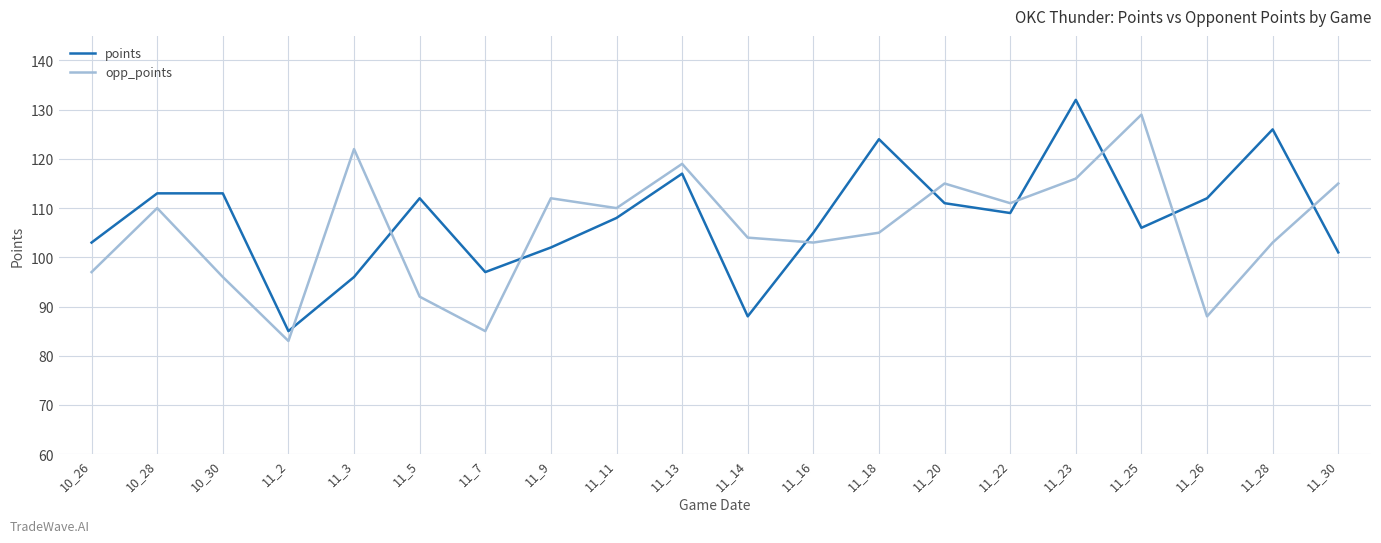

What is the average value of the points series?

108